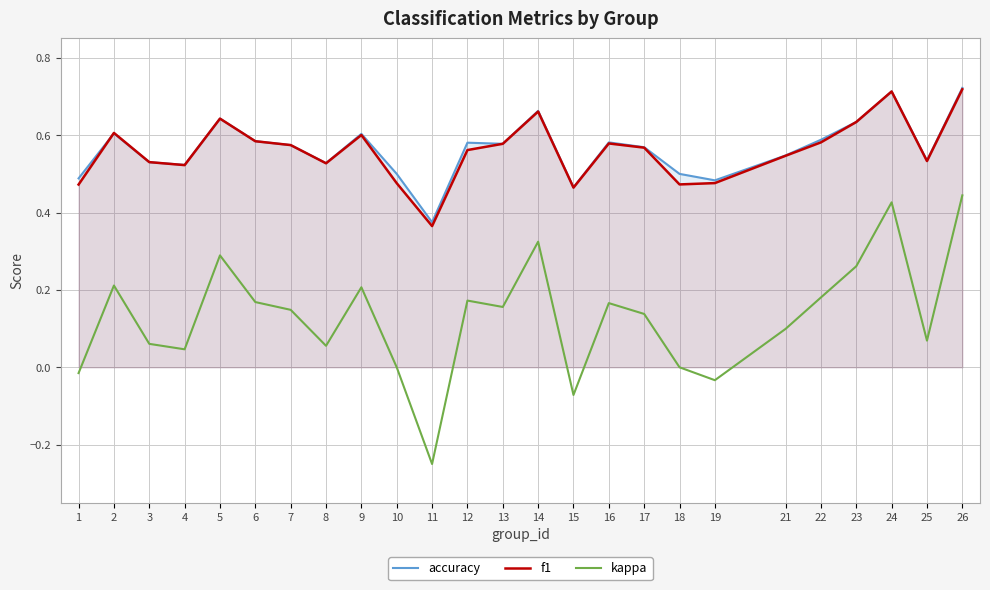

How many lines are shown in the chart?

3